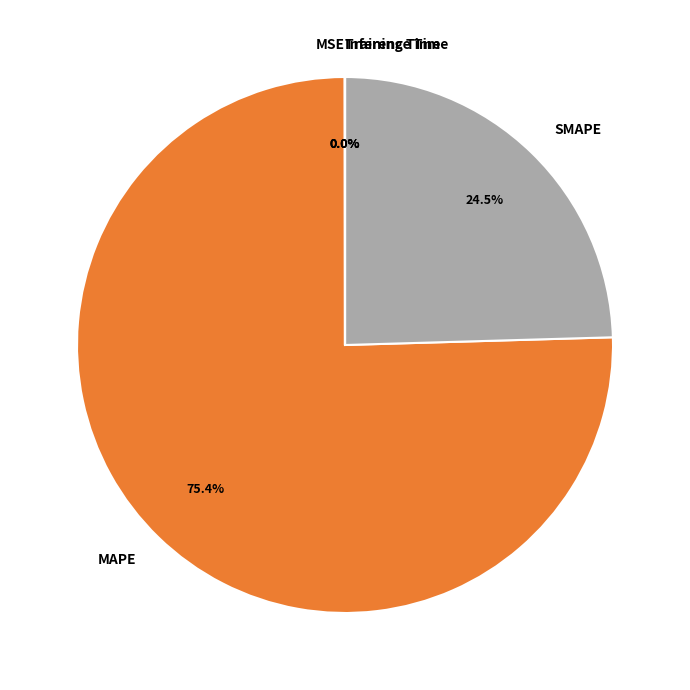

Does MAPE account for over 50% of the chart?

Yes